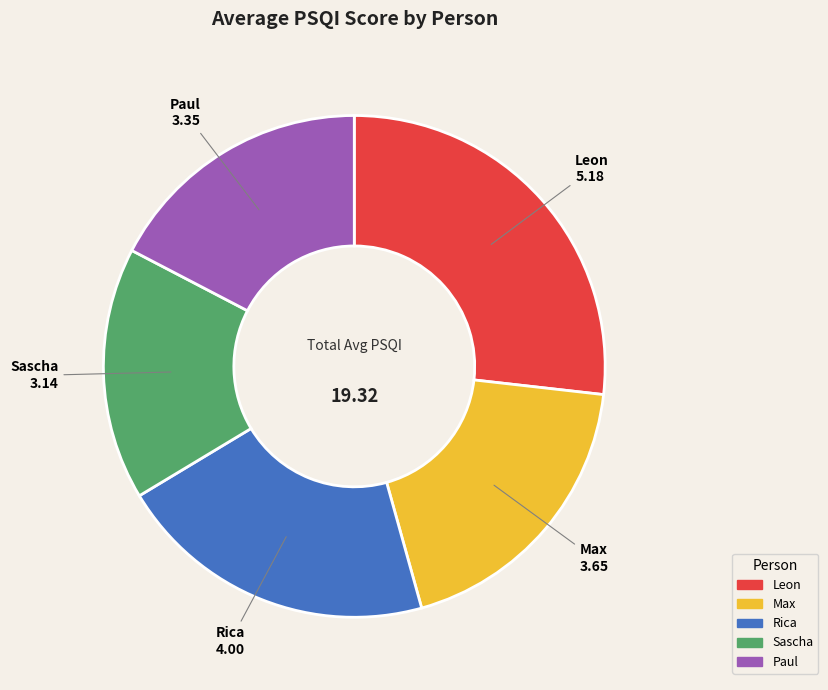

The Leon slice represents 21% of the pie. True or false?

False